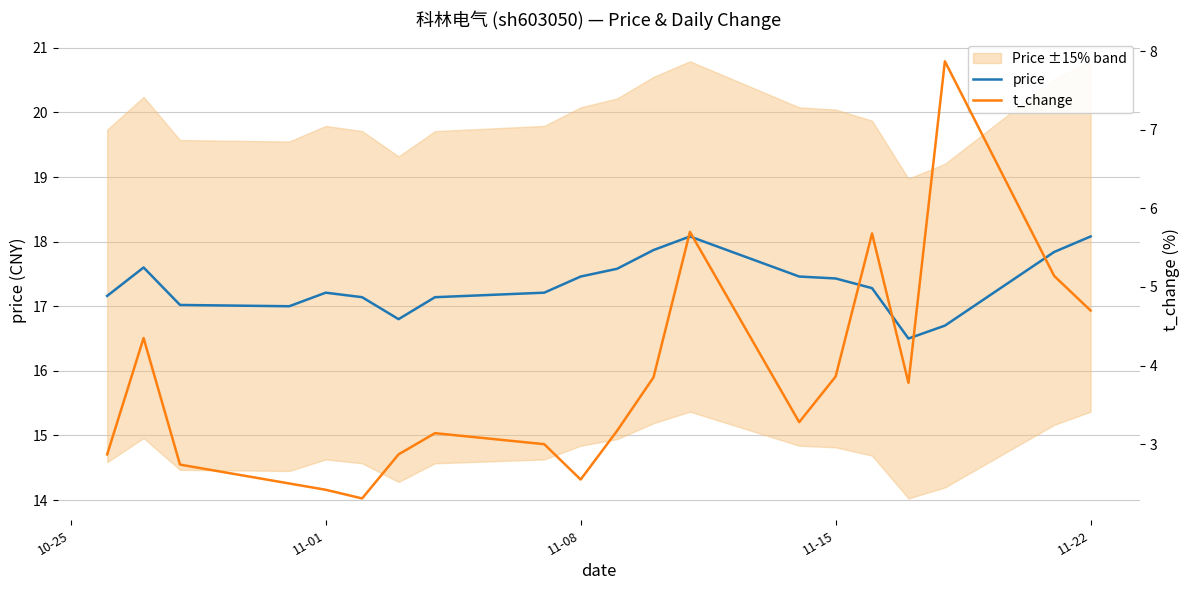

What is the highest value of the price series?

18.1